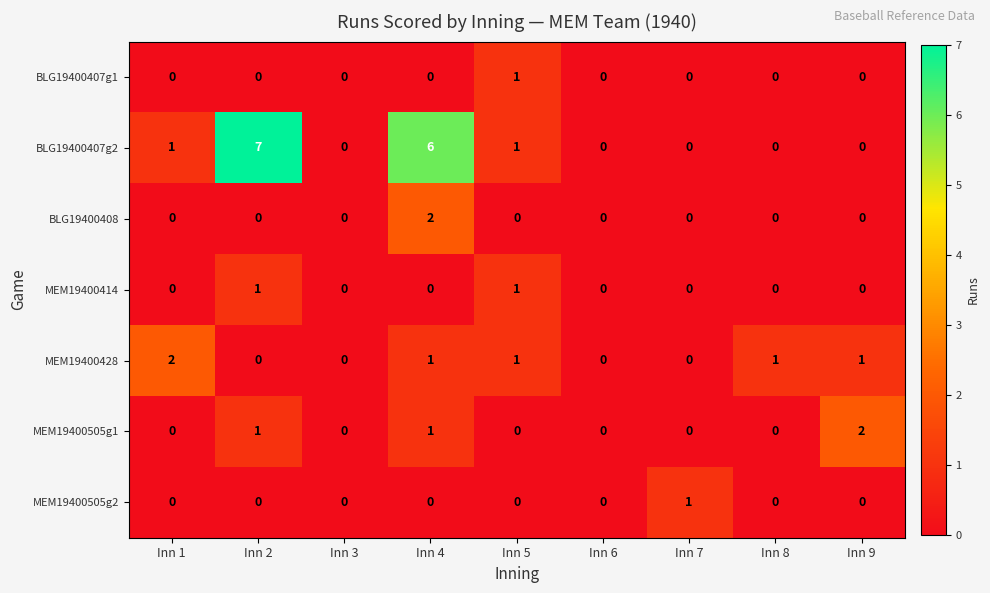

The value of BLG19400408 at Inn 3 is 0. True or false?

True